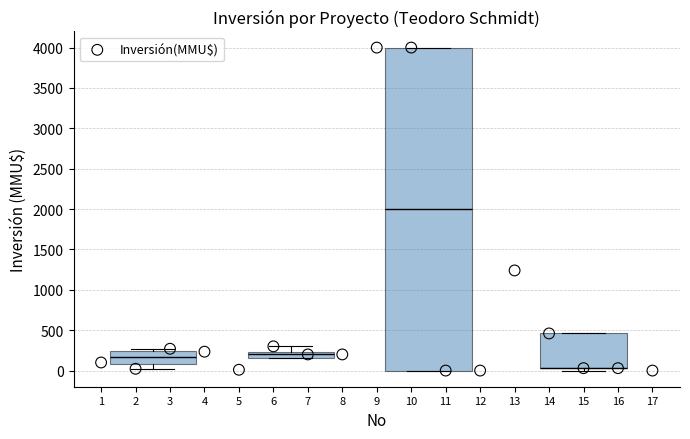

What Y value in the scatter plot is closest to 2000?

1240